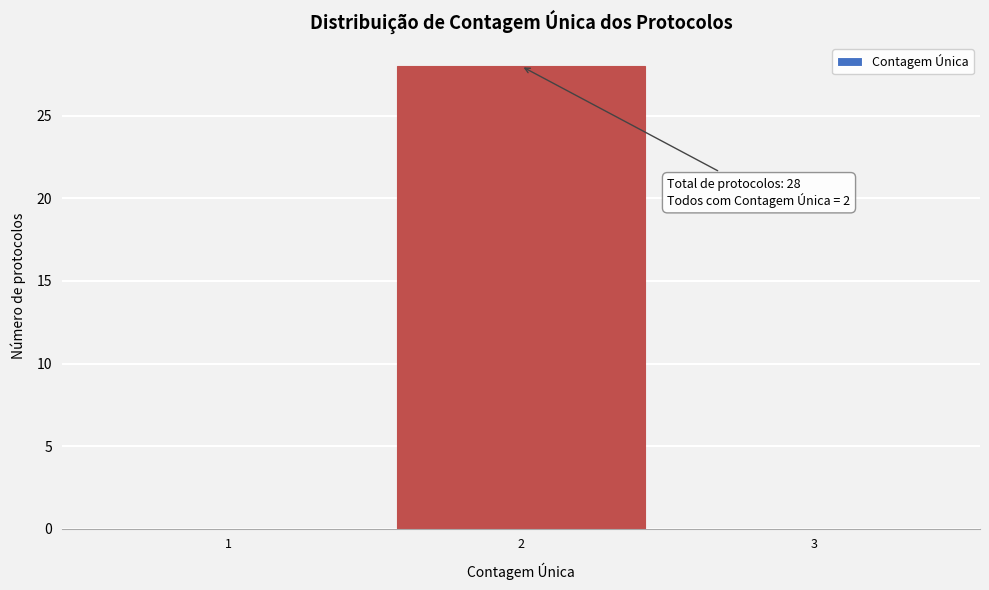

Over which range of the x-axis is the bar tallest?

1.5 to 2.5